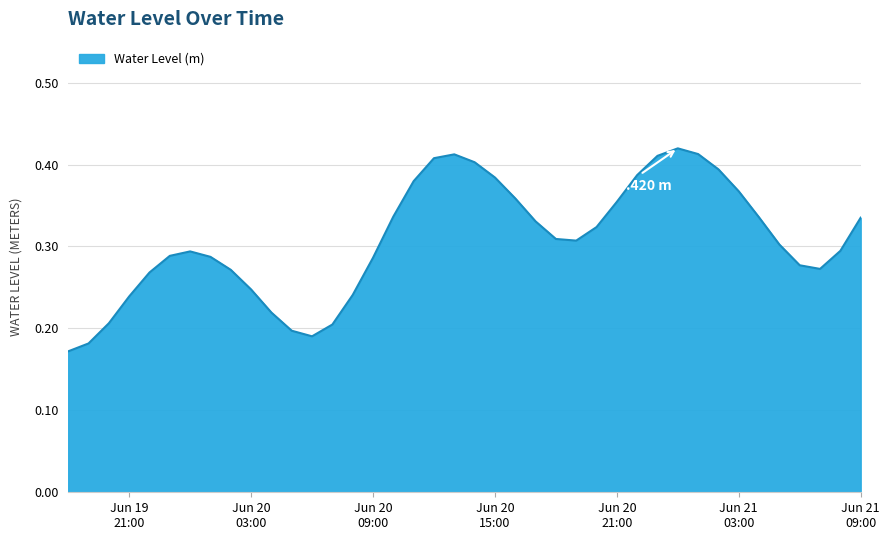

How many lines are shown in the chart?

1